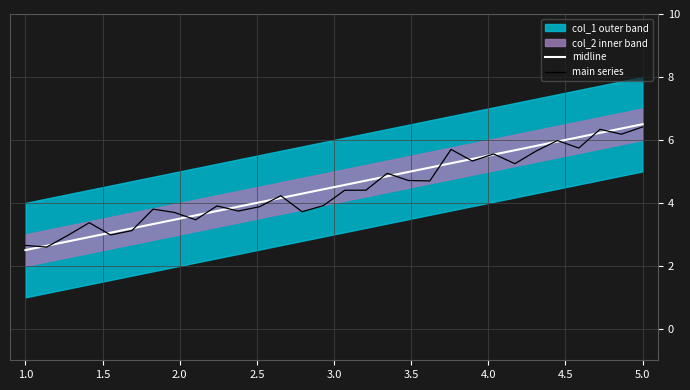

What is the maximum value for main series?

6.4